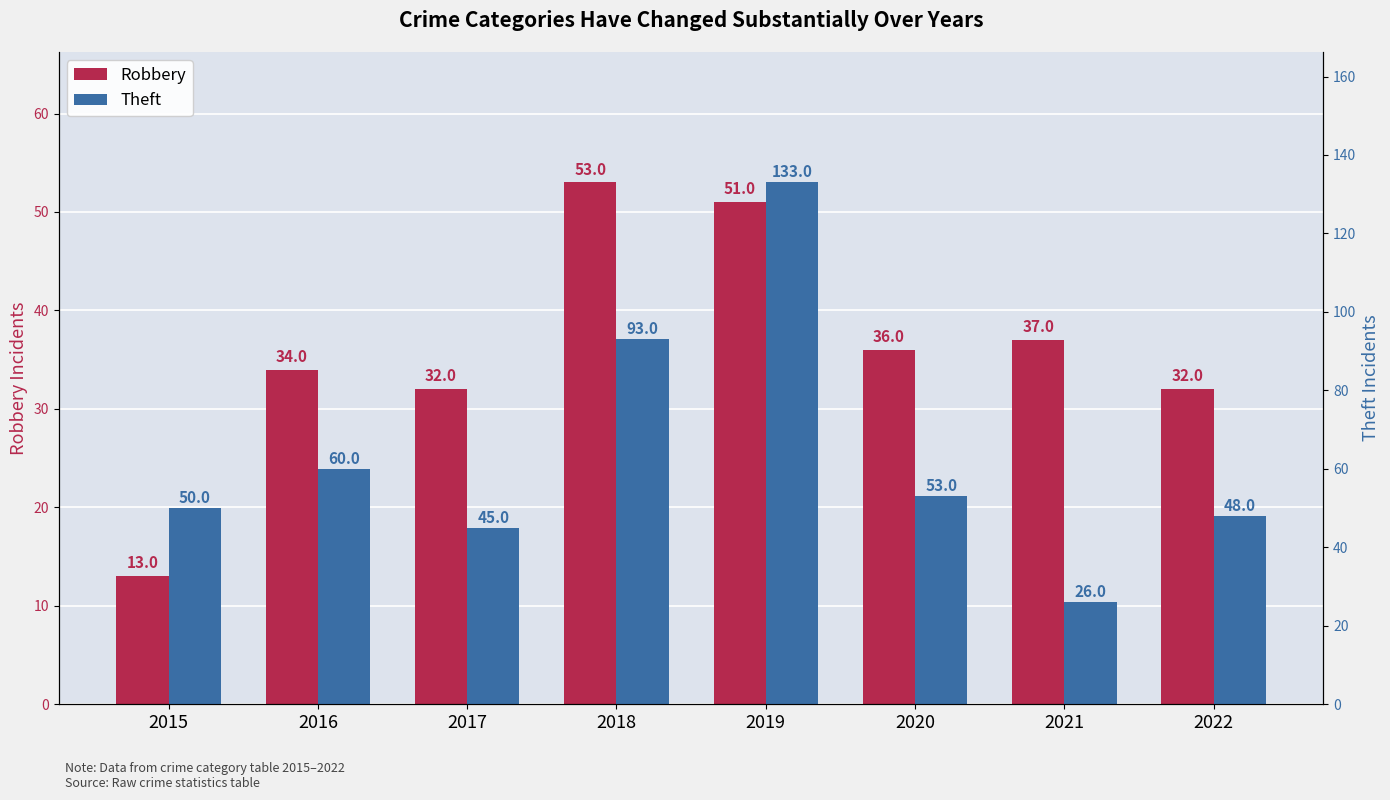

Rank the series by their average value, from lowest to highest.

Robbery, Theft